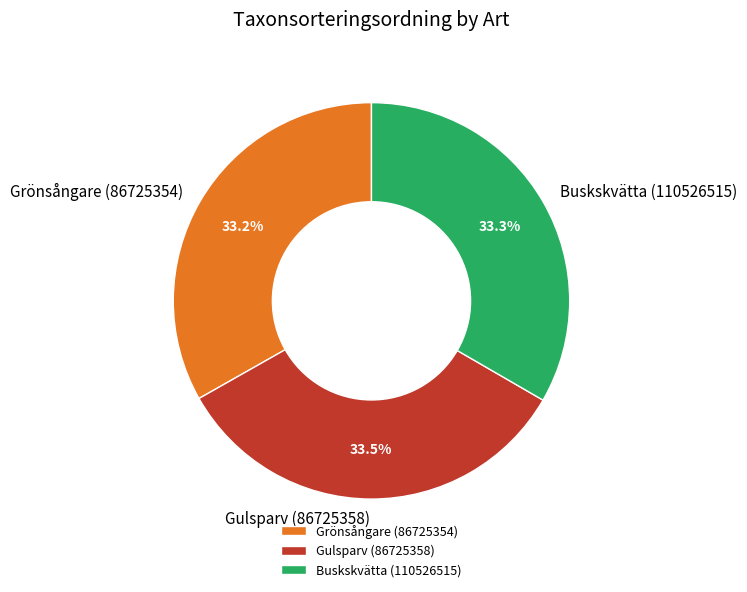

Approximately how many times larger is the value at Gulsparv (86725358) compared to Buskskvätta (110526515)?

1.0